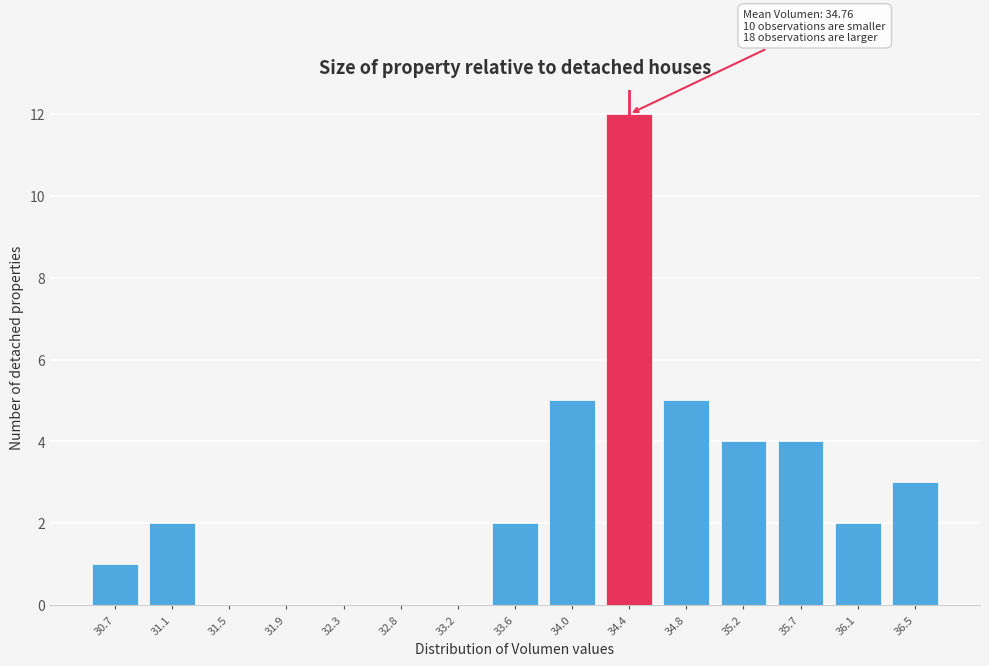

Reading left to right, transcribe all the data shown in this chart.

30.7=1	31.1=2	31.5=0	31.9=0	32.3=0	32.8=0	33.2=0	33.6=2	34.0=5	34.4=12	34.8=5	35.2=4	35.7=4	36.1=2	36.5=3